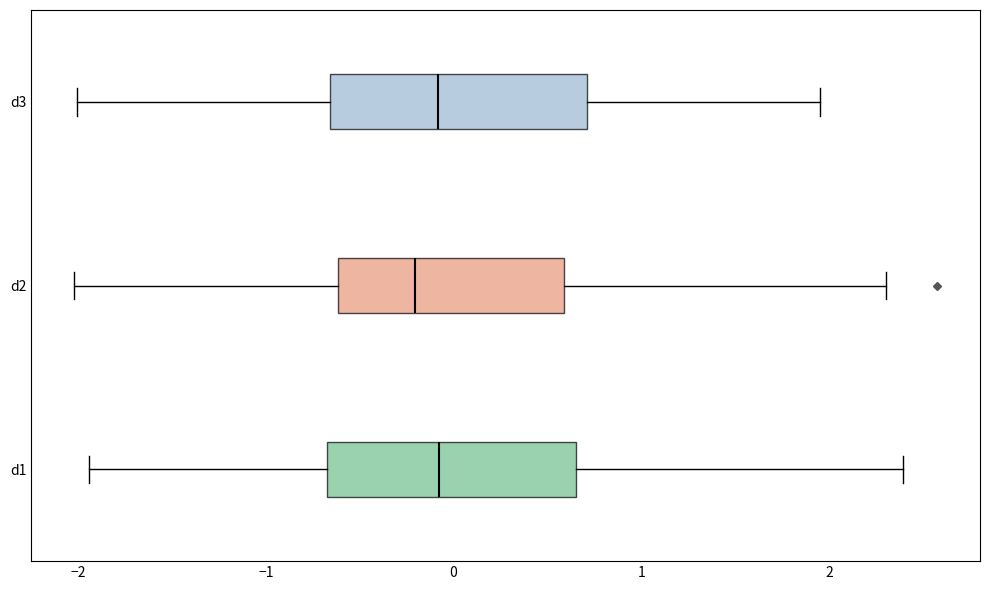

Reading bottom to top, transcribe this box plot: for each box, give where its median line is, the range the box spans, and where its two whiskers end, as read against the x-axis. The values are not printed on the chart, so give them approximately, as read against the axis.

d1: median -0.1, box -0.7 to 0.7, whiskers -1.9 to 2.4
d2: median -0.2, box -0.6 to 0.6, whiskers -2.0 to 2.3
d3: median -0.1, box -0.7 to 0.7, whiskers -2.0 to 2.0